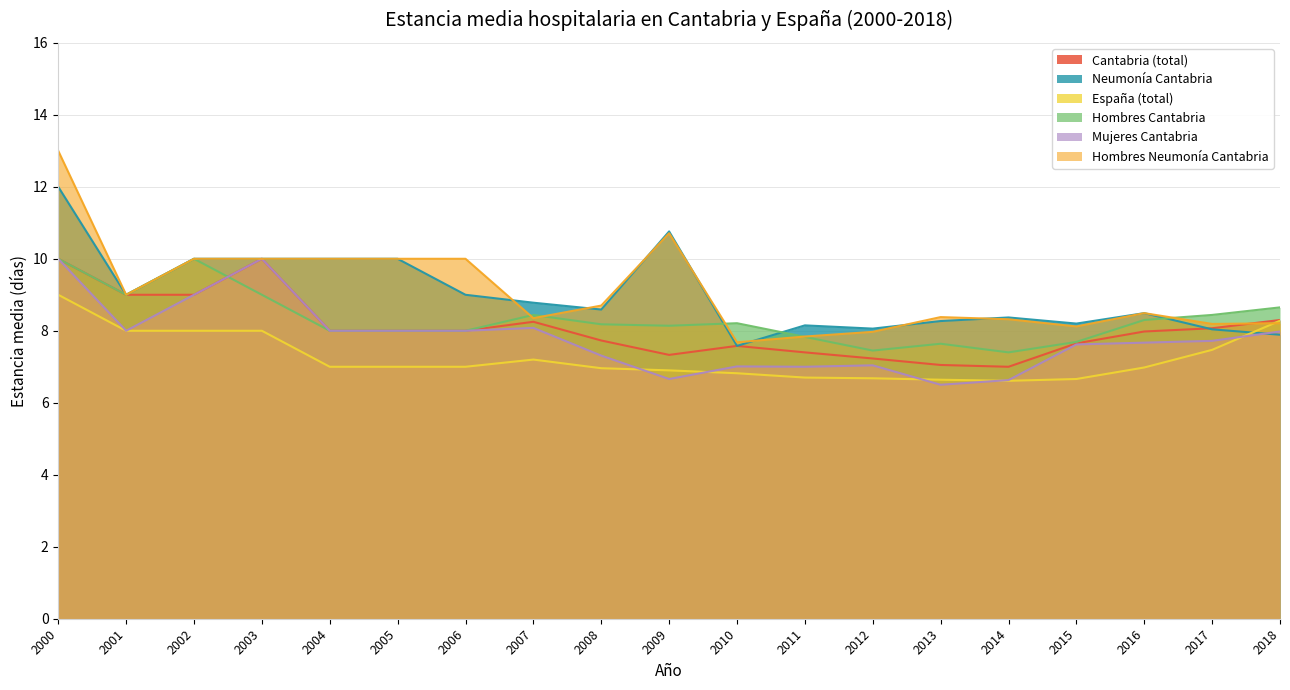

Which label corresponds to the largest value in the chart?

2000